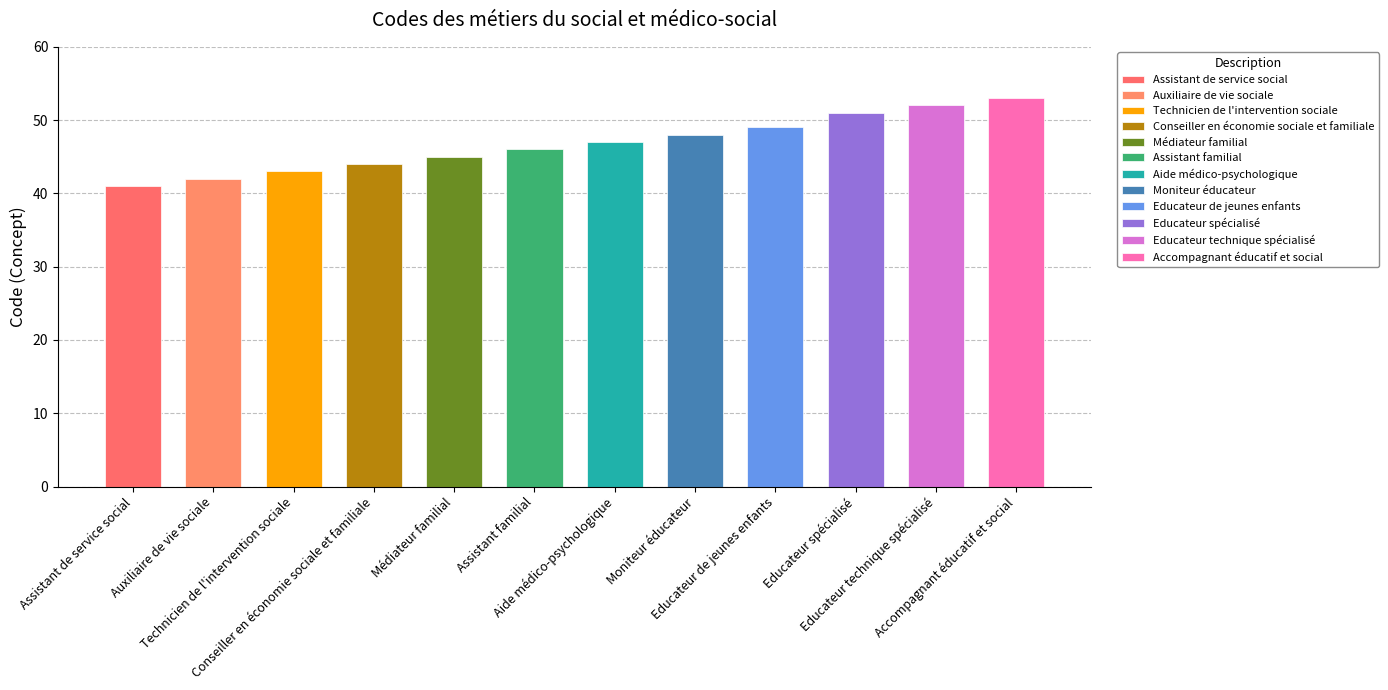

Reading left to right, extract all data points from this chart.

41	42	43	44	45	46	47	48	49	51	52	53